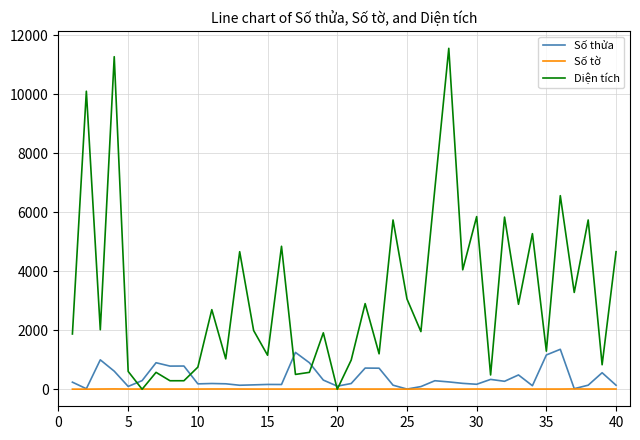

Is this an area chart (filled region under the line)?

No